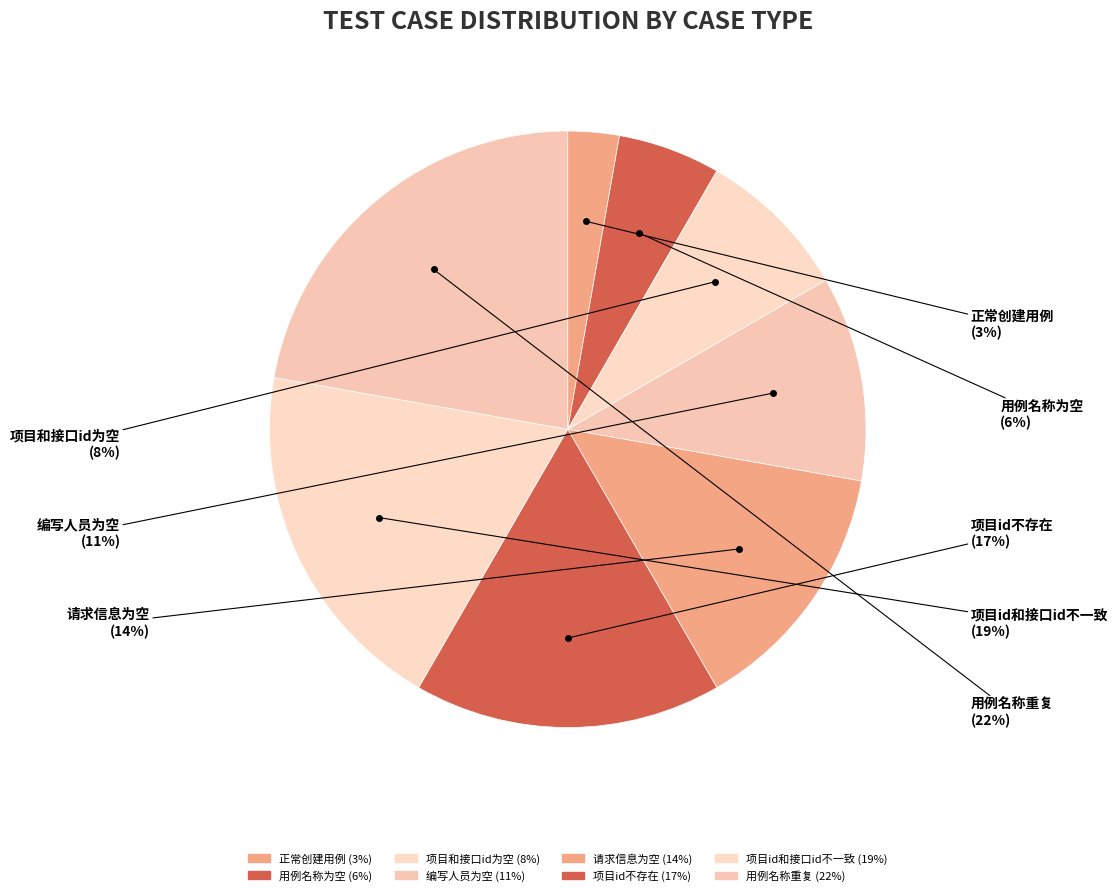

Is there a majority slice in this chart?

No